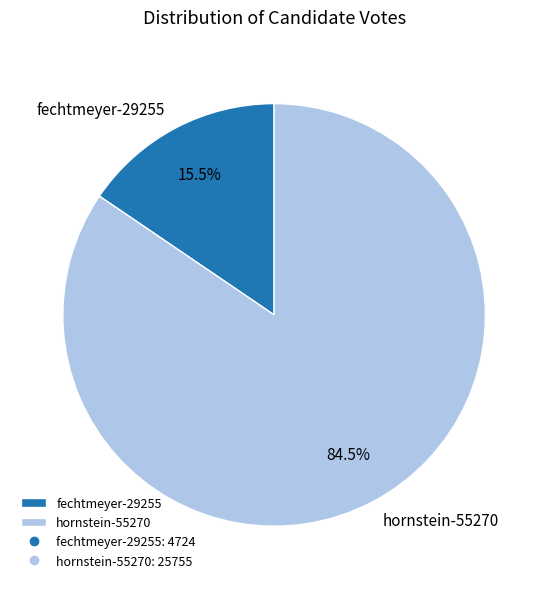

Count the number of slices in the pie.

2